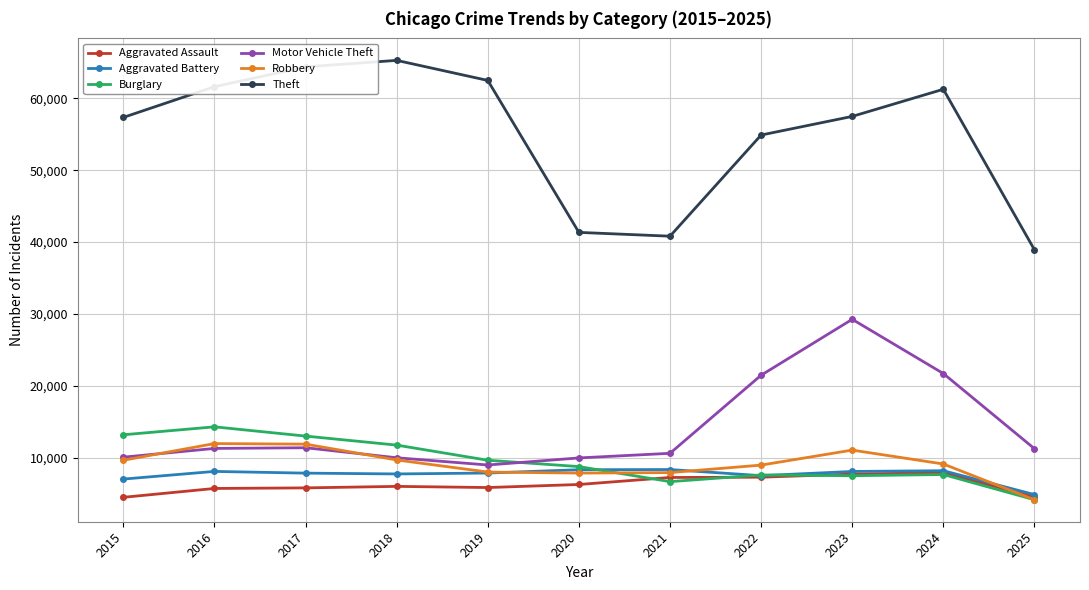

At which label does Theft first exceed 57492?

2016